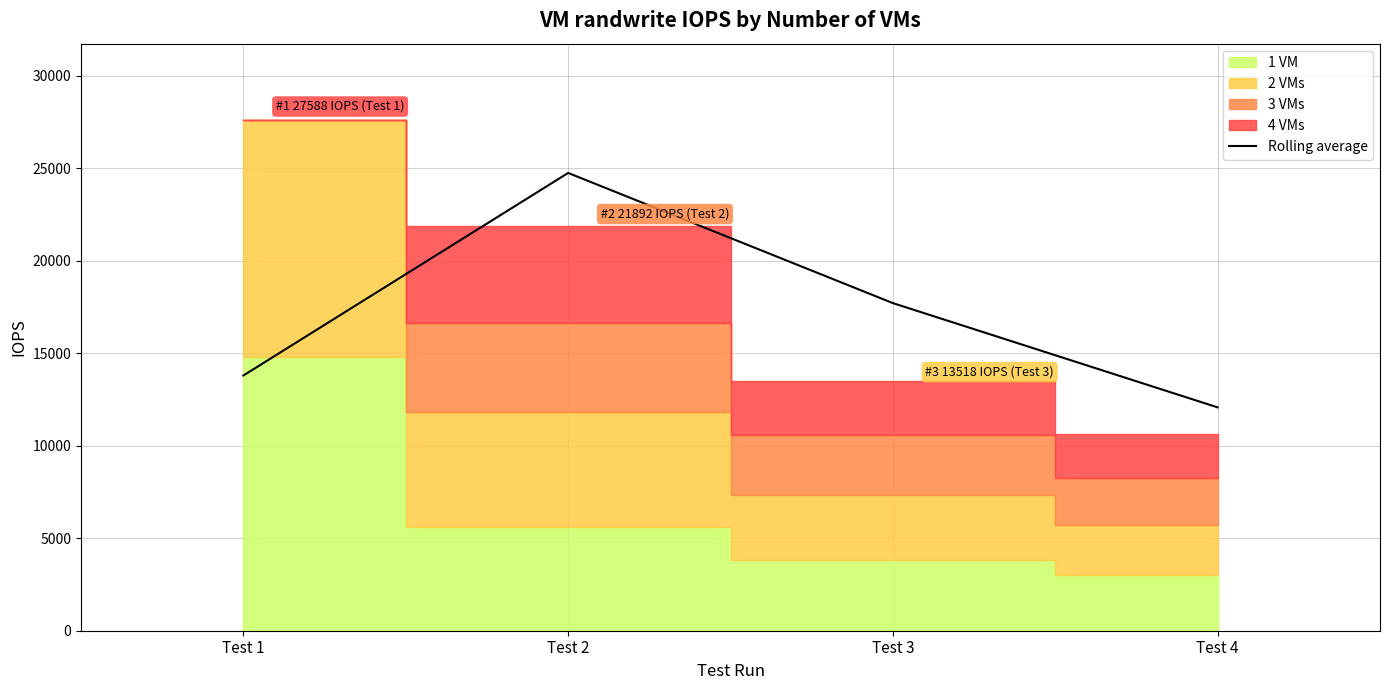

Is it true that the value at Test 2 is 24740?

True